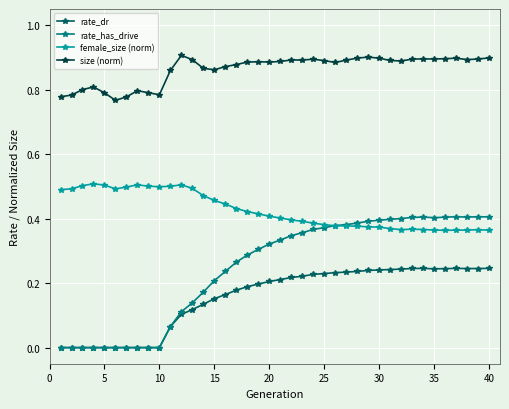

How many size (norm) values are between 0 and 1?

40